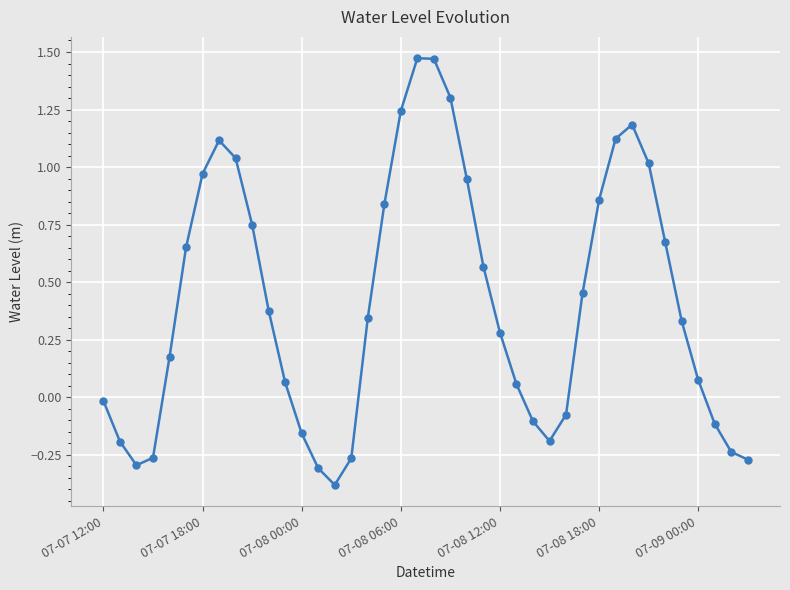

How many interior local peaks (higher than both neighbors) does the data have?

3